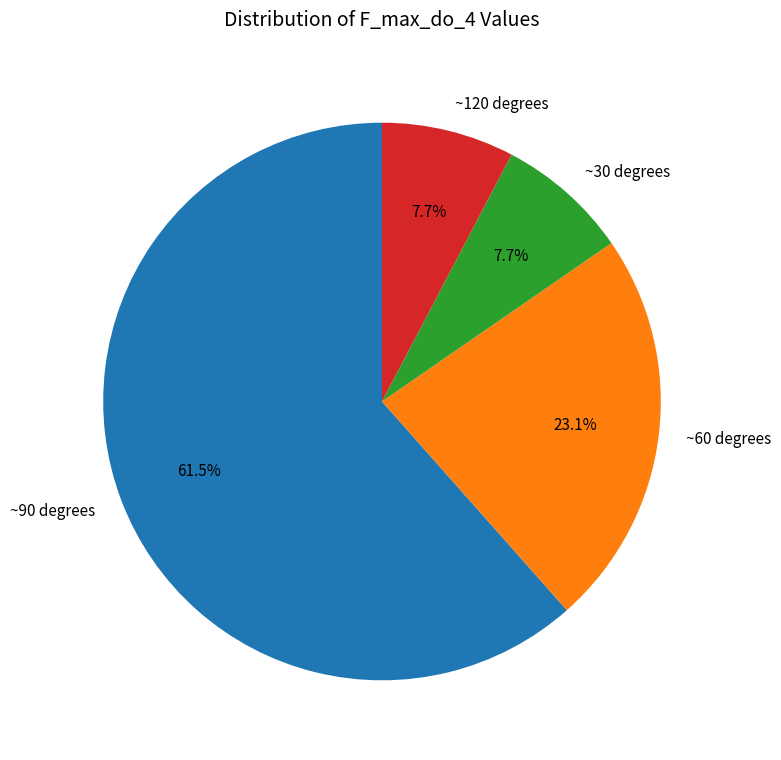

Does ~90 degrees account for over 50% of the chart?

Yes